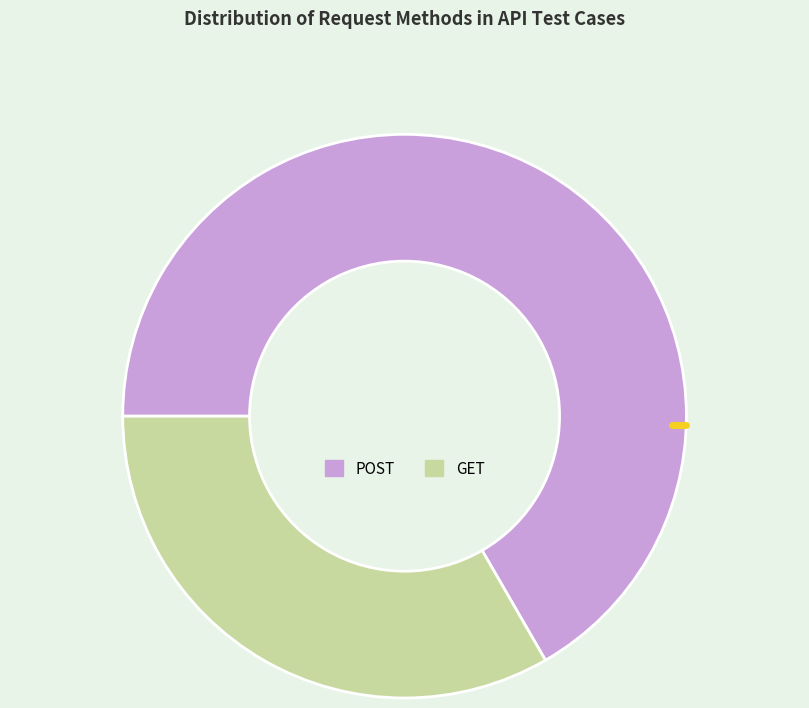

Between GET and POST, which is larger?

POST